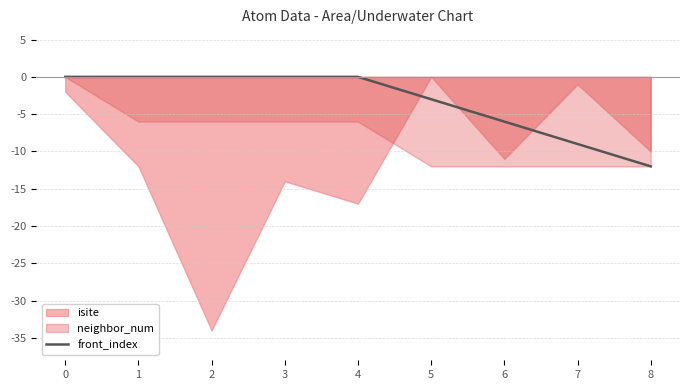

What is the lowest value of the front_index series?

-12